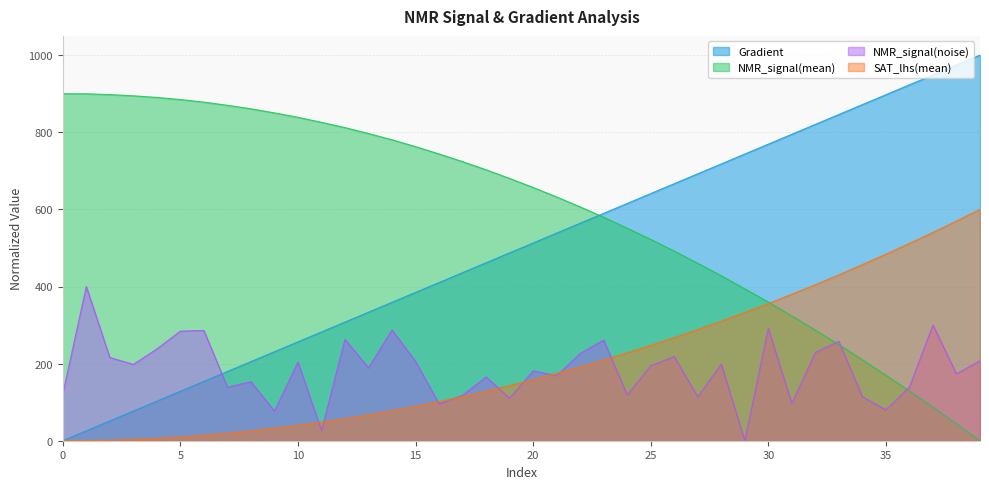

How many categories are shown in the chart?

40